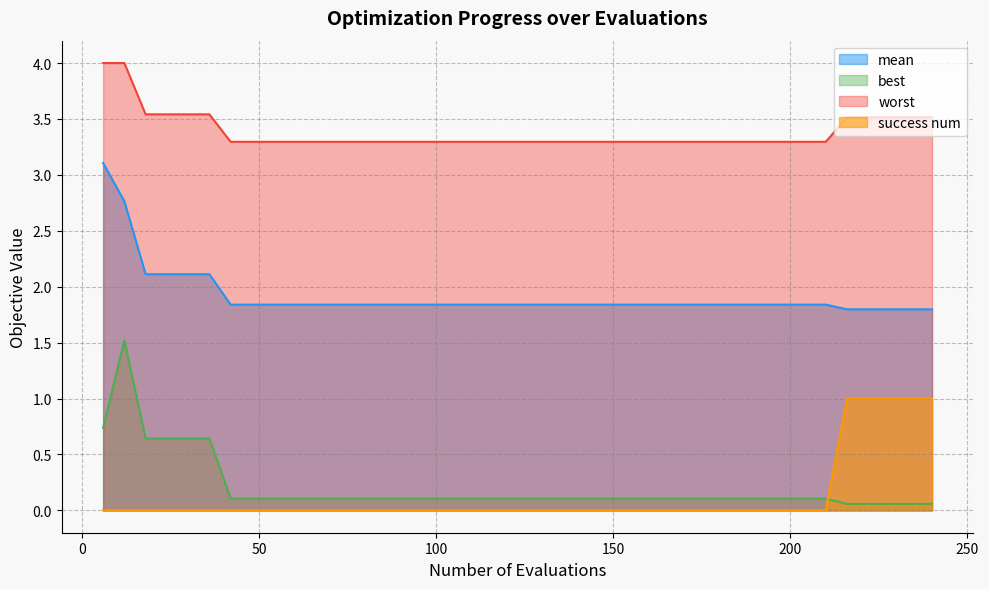

At how many categories does at least one series exceed 1?

40